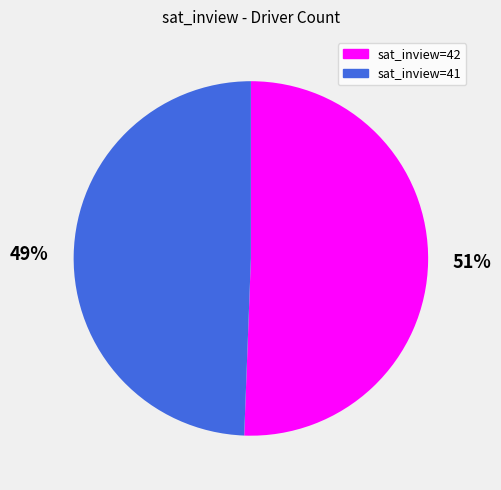

Is there any slice that represents more than half of the pie?

Yes